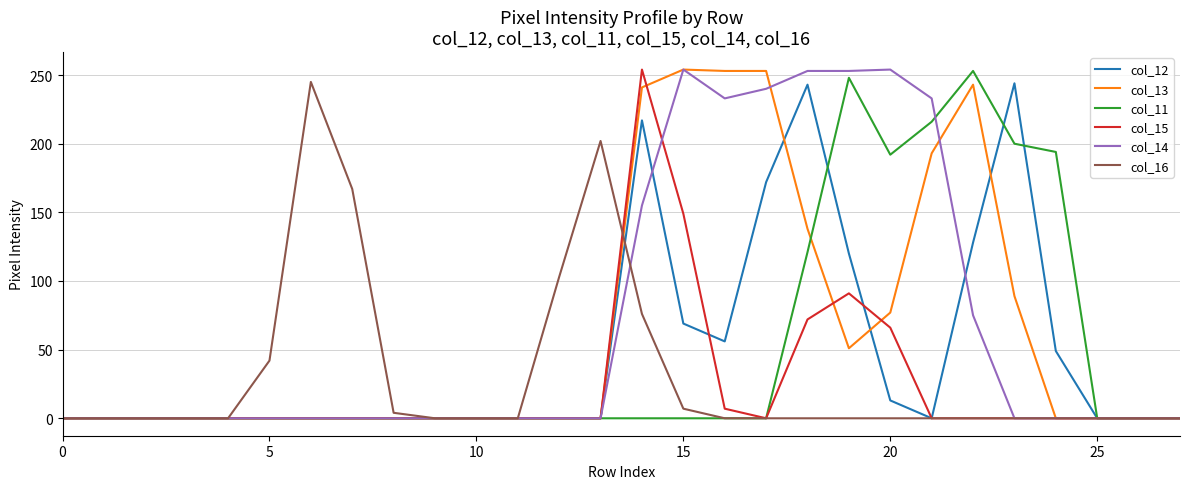

Is this an area chart (filled region under the line)?

No